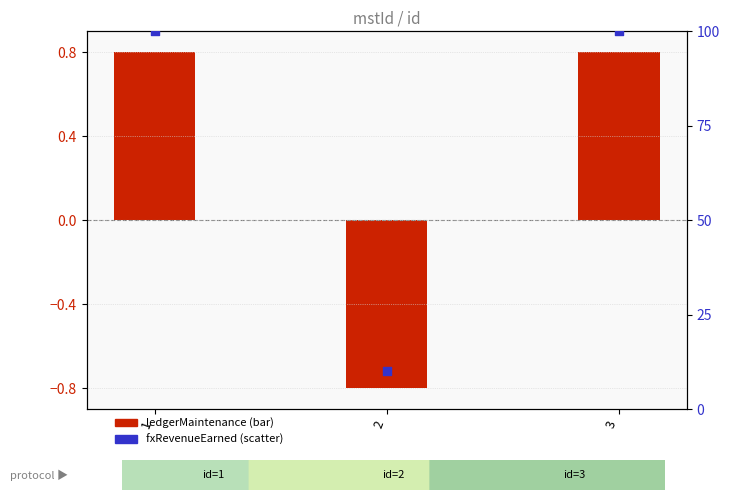

At how many categories does at least one series exceed 10?

2